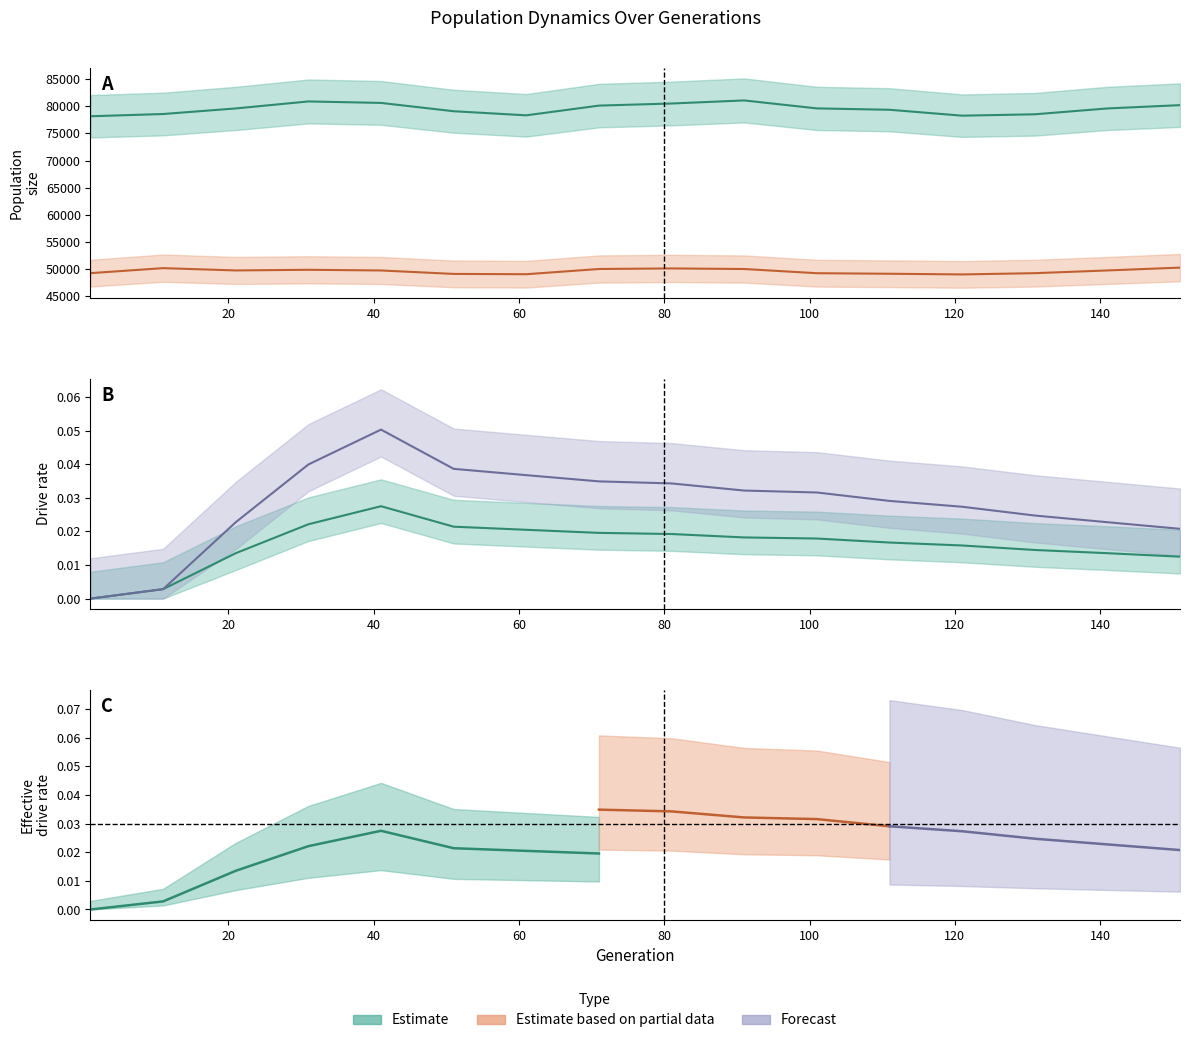

Does the chart display data point markers on the line(s)?

No